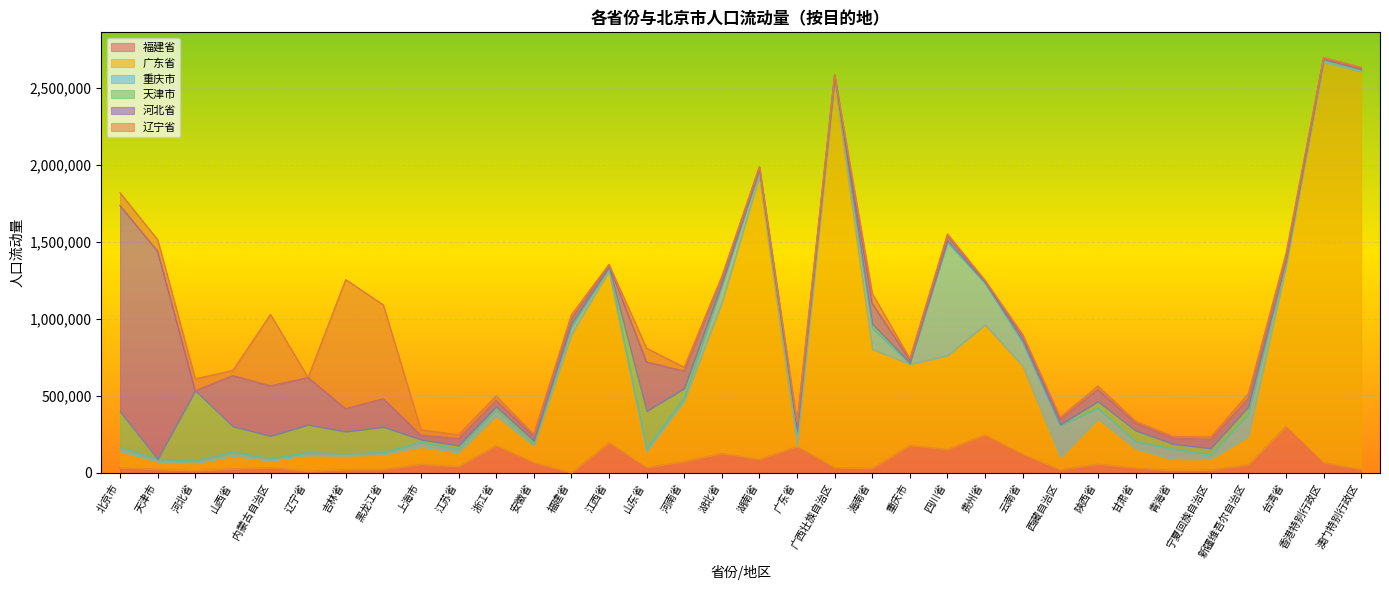

Is the value of 天津市 at 宁夏回族自治区 greater than the value of 福建省 at 青海省?

Yes